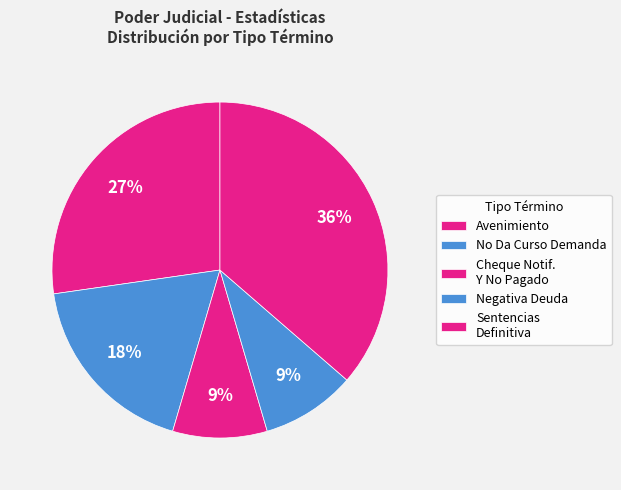

Count the number of slices in the pie.

5